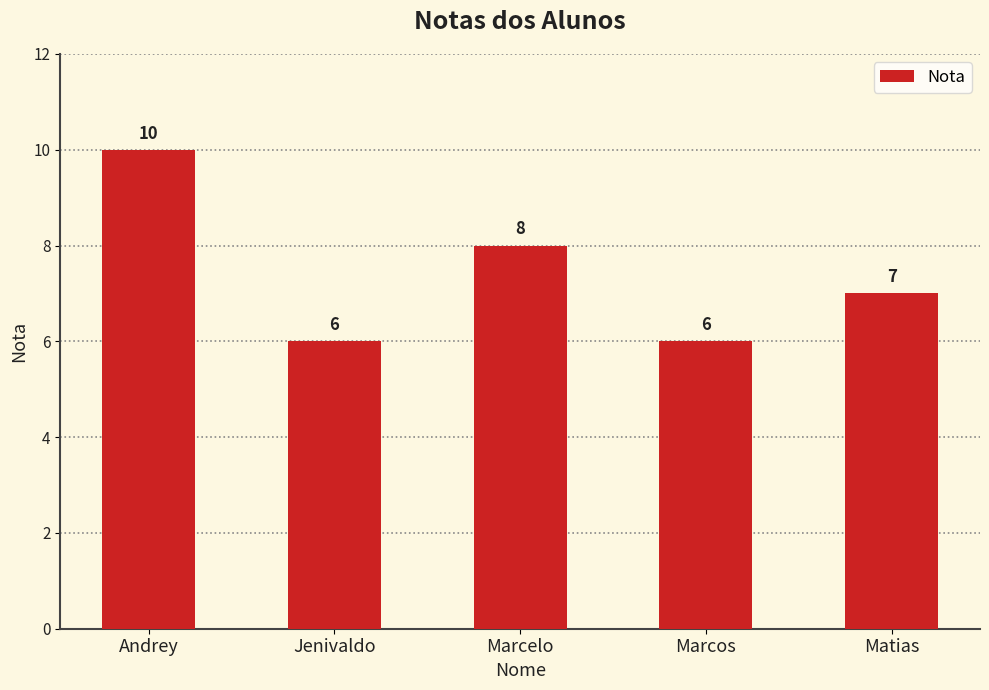

Reading left to right, what are all the values shown in this chart?

Andrey=10	Jenivaldo=6	Marcelo=8	Marcos=6	Matias=7